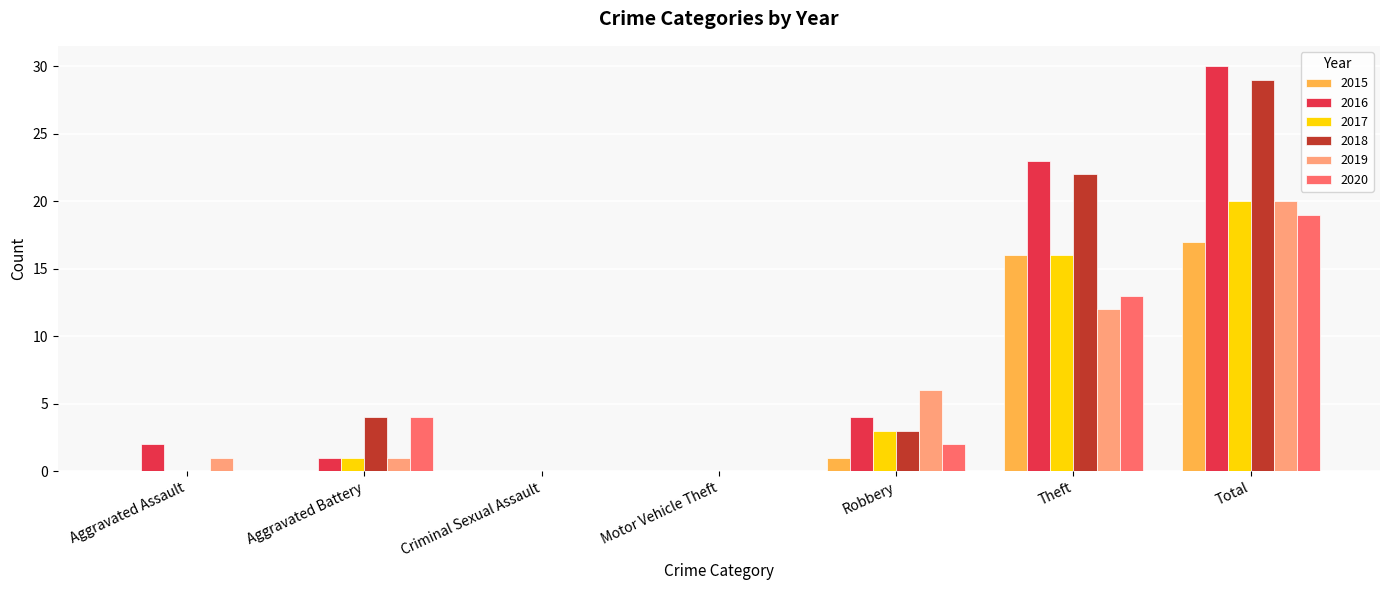

What is the sum of the 2020 values at Theft and Total?

32